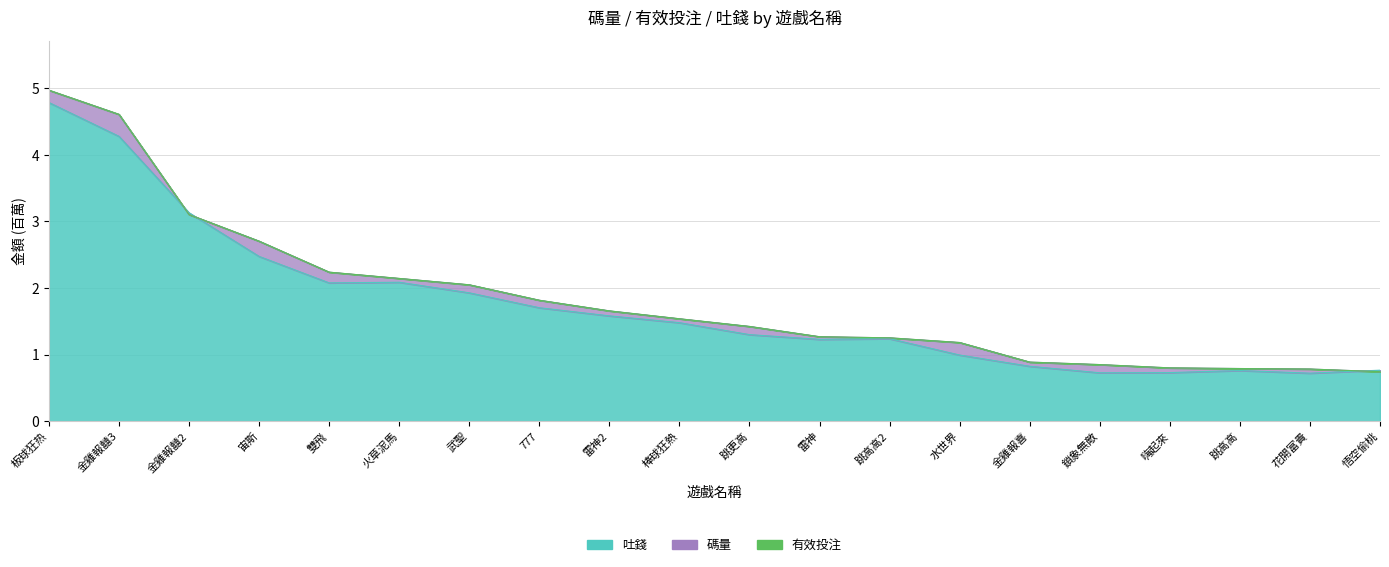

Rank the series at 跳高高 from highest to lowest value.

碼量, 有效投注, 吐錢